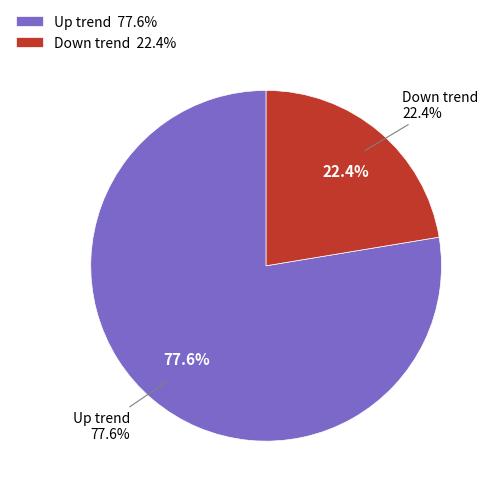

Which slice is the smallest?

Down trend